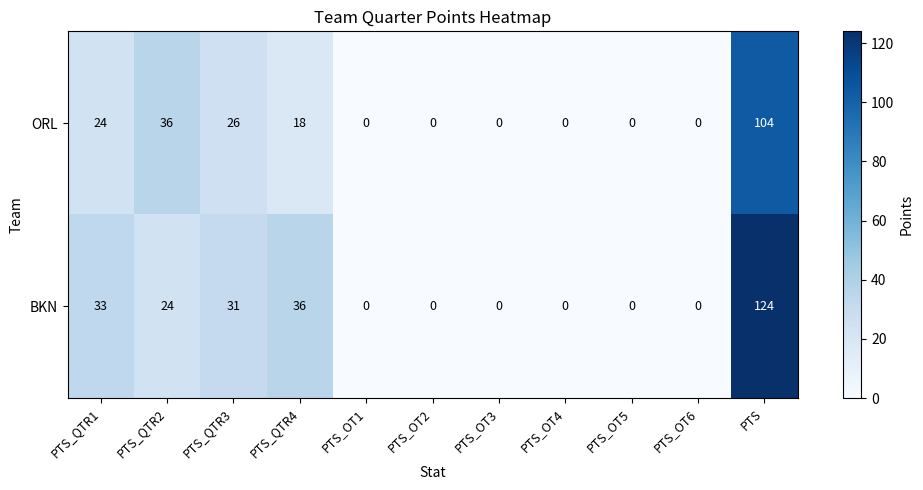

Rank the series by their average value, from lowest to highest.

ORL, BKN